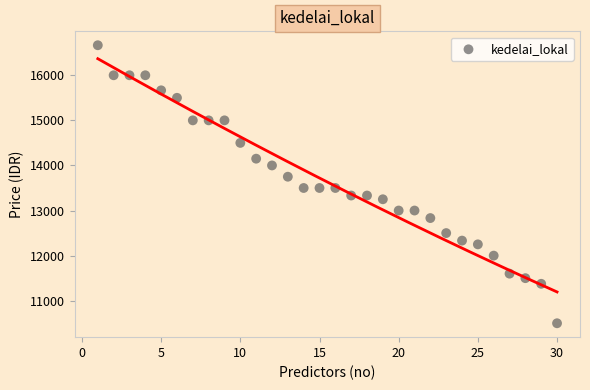

List the coordinates of all points as (Y, X) pairs, reading left to right.

(16666, 1)  (16000, 2)  (16000, 3)  (16000, 4)  (15666, 5)  (15500, 6)  (15000, 7)  (15000, 8)  (15000, 9)  (14500, 10)  (14150, 11)  (14000, 12)  (13750, 13)  (13500, 14)  (13500, 15)  (13500, 16)  (13333, 17)  (13333, 18)  (13250, 19)  (13000, 20)  (13000, 21)  (12833, 22)  (12500, 23)  (12333, 24)  (12250, 25)  (12000, 26)  (11600, 27)  (11500, 28)  (11375, 29)  (10500, 30)